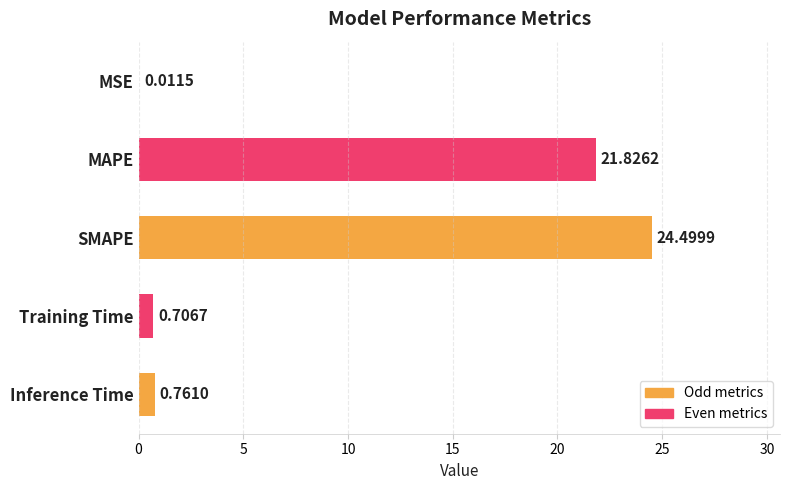

At which label is the value closest to 12?

MAPE